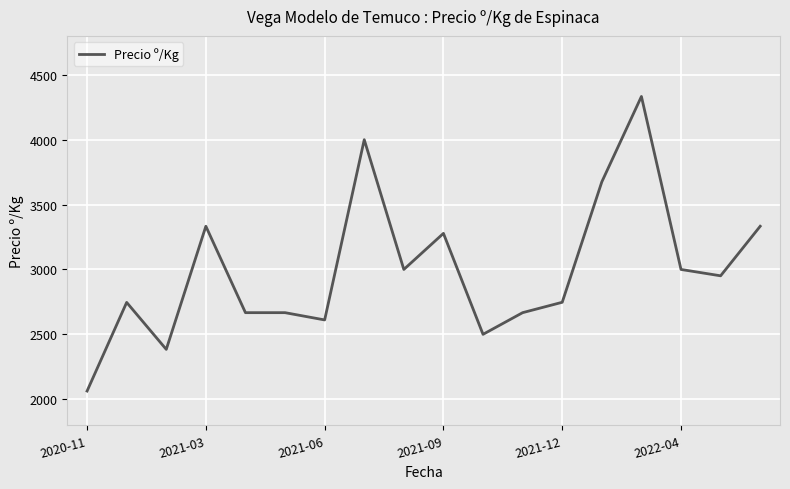

How many distinct data groups are displayed?

1